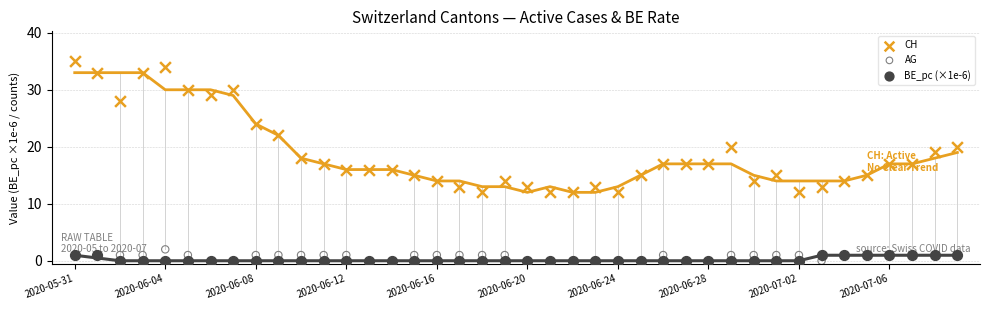

What are all the series names shown in the legend?

CH, AG, BE_pc (×1e-6)